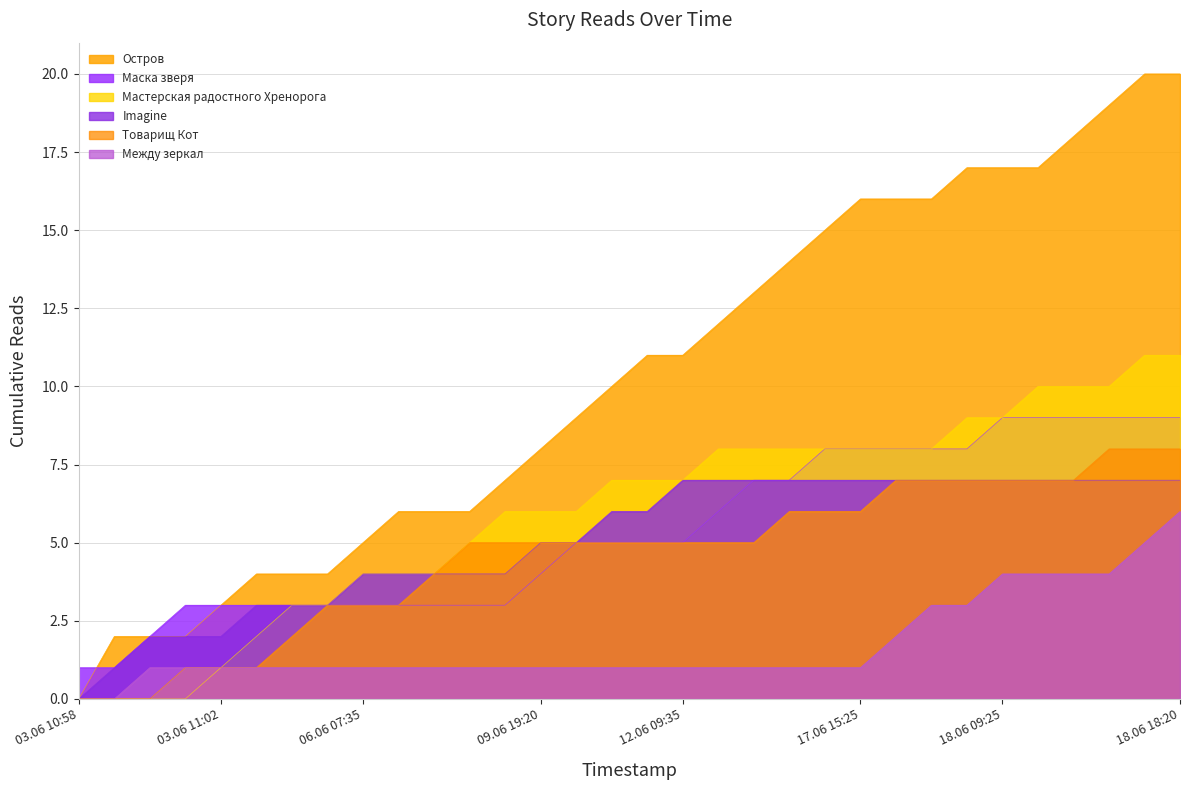

True or false: Остров and Между зеркал cross at least once.

False